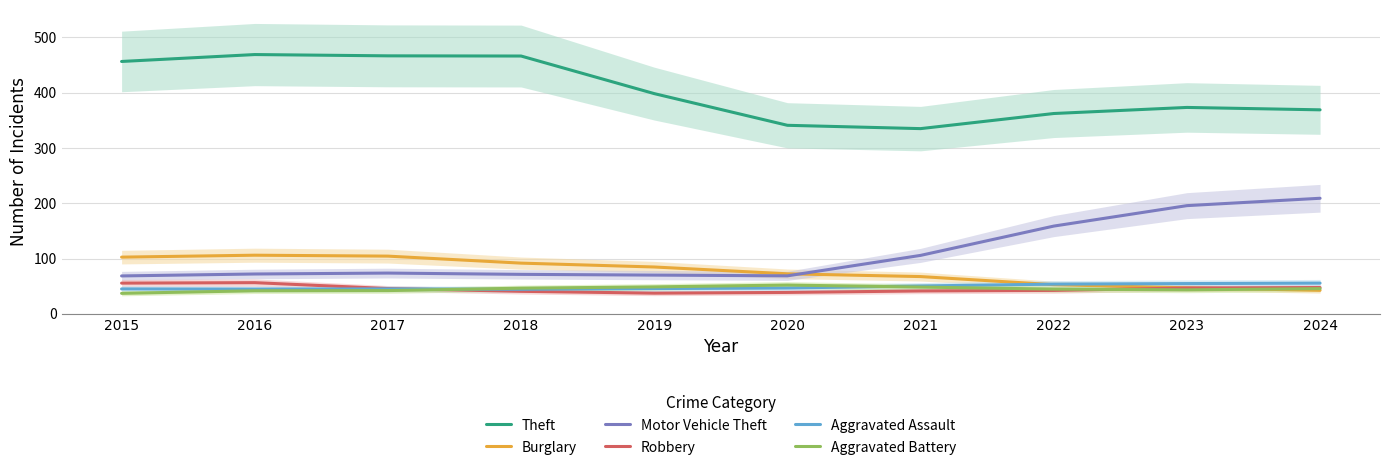

How many distinct data groups are displayed?

6